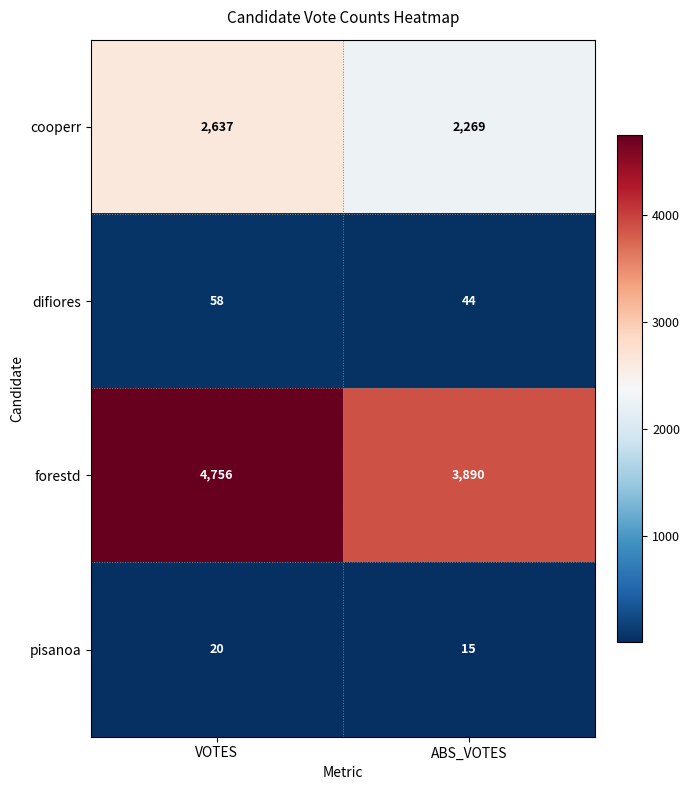

Which category has the lowest value across all series?

ABS_VOTES